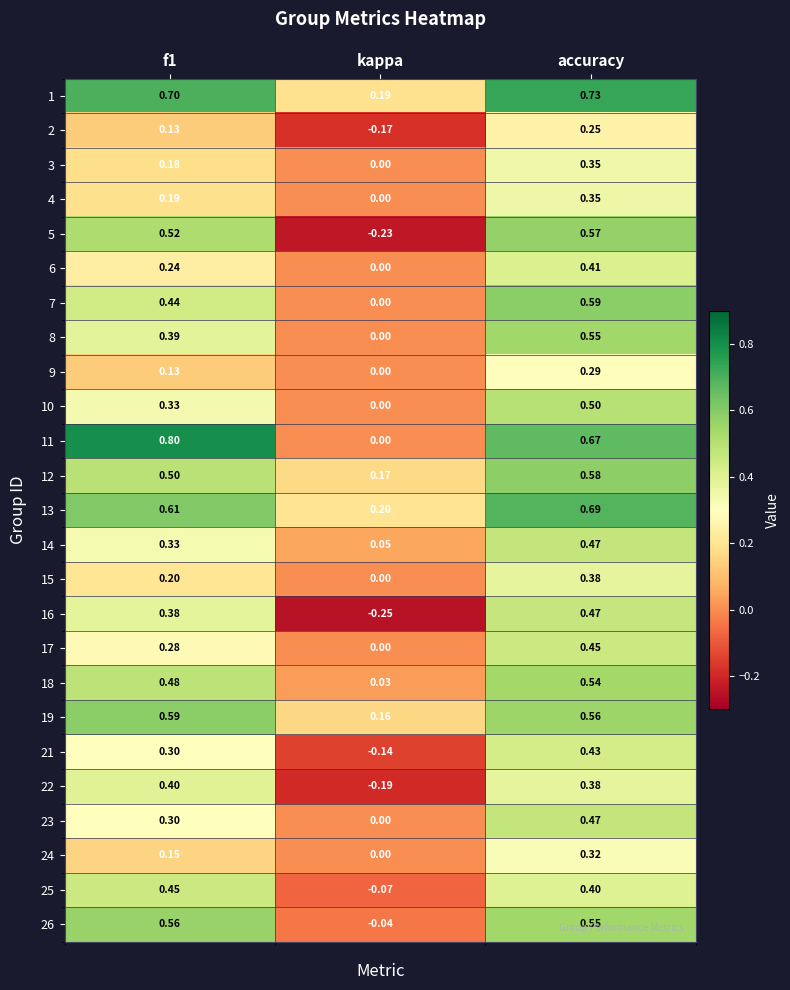

At which category is the sum across all series the highest?

accuracy